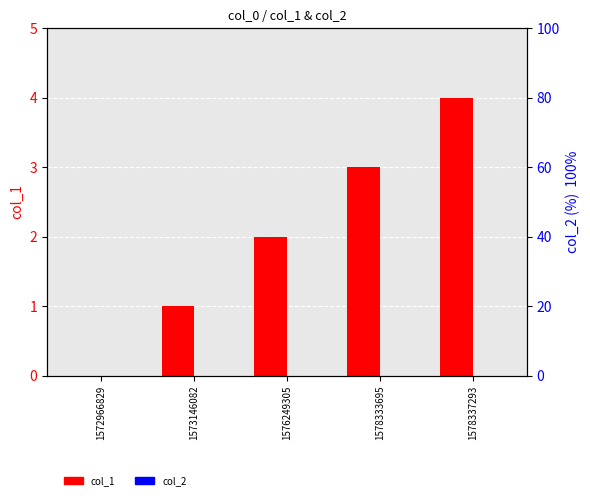

How many col_1 values are between 1 and 3?

3